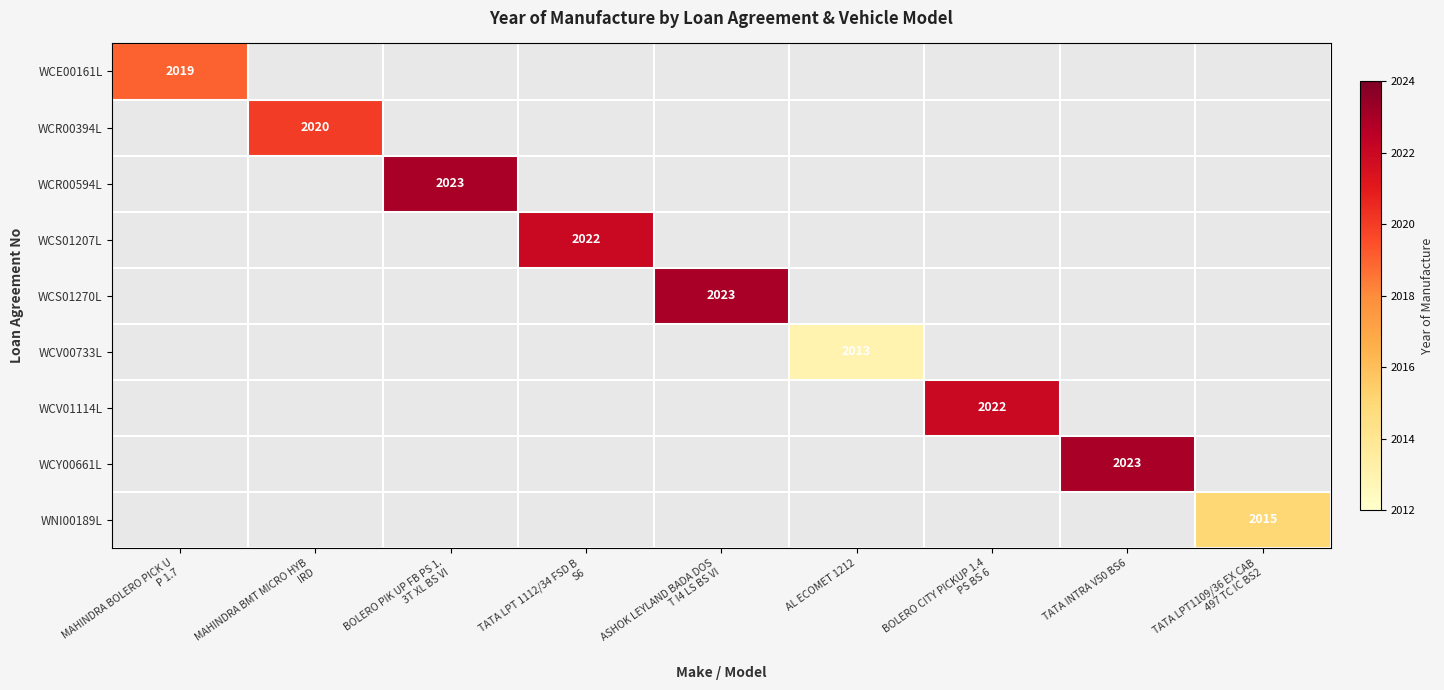

How many values in WCV01114L are above zero?

1